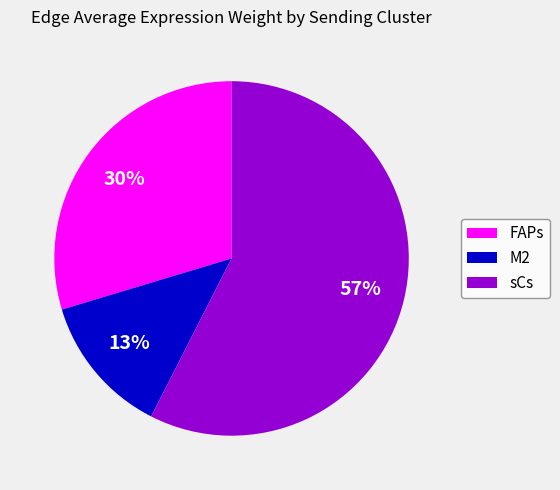

What is the smallest slice in the pie chart?

M2